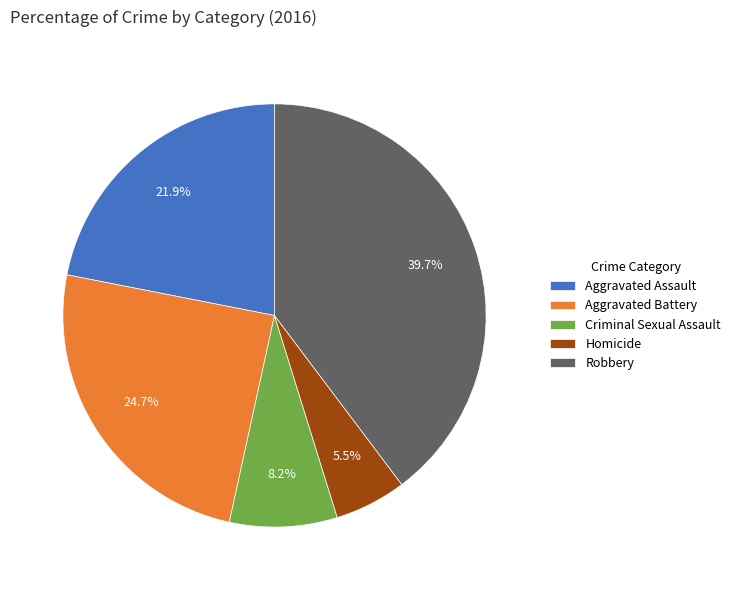

Is there a majority slice in this chart?

No